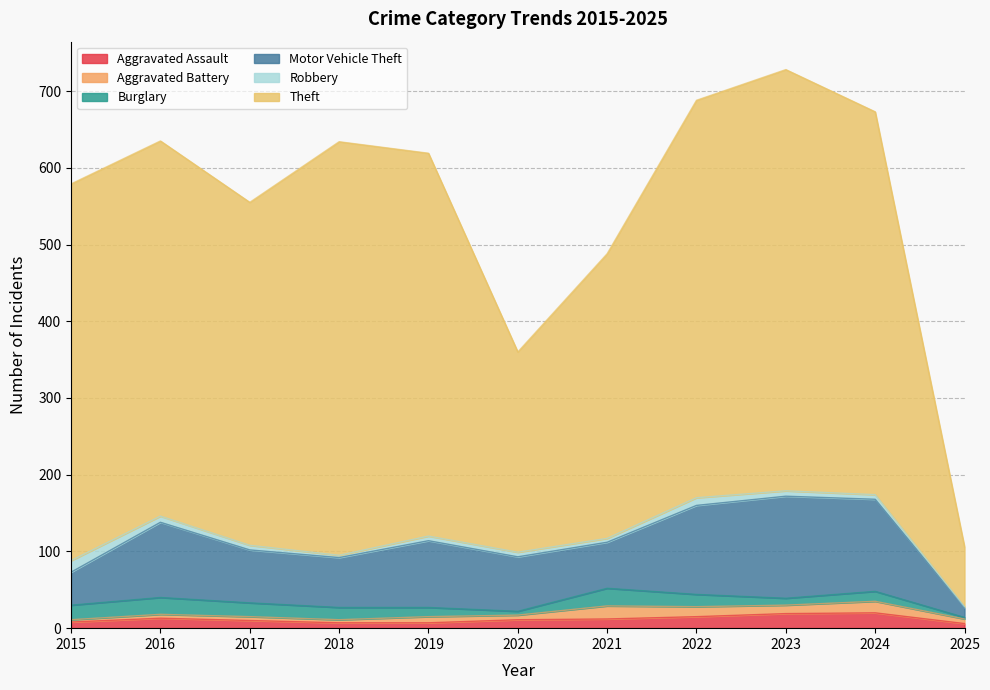

True or false: Burglary and Motor Vehicle Theft intersect in this chart.

False